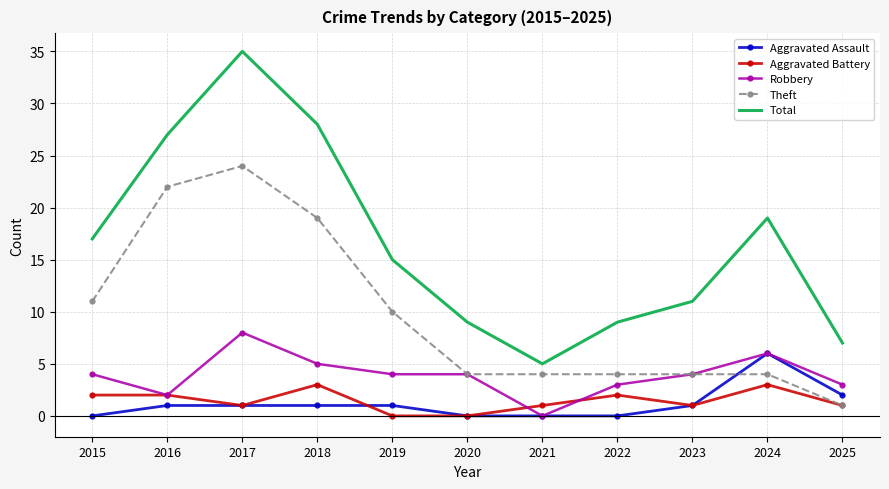

How many categories are shown in the chart?

11